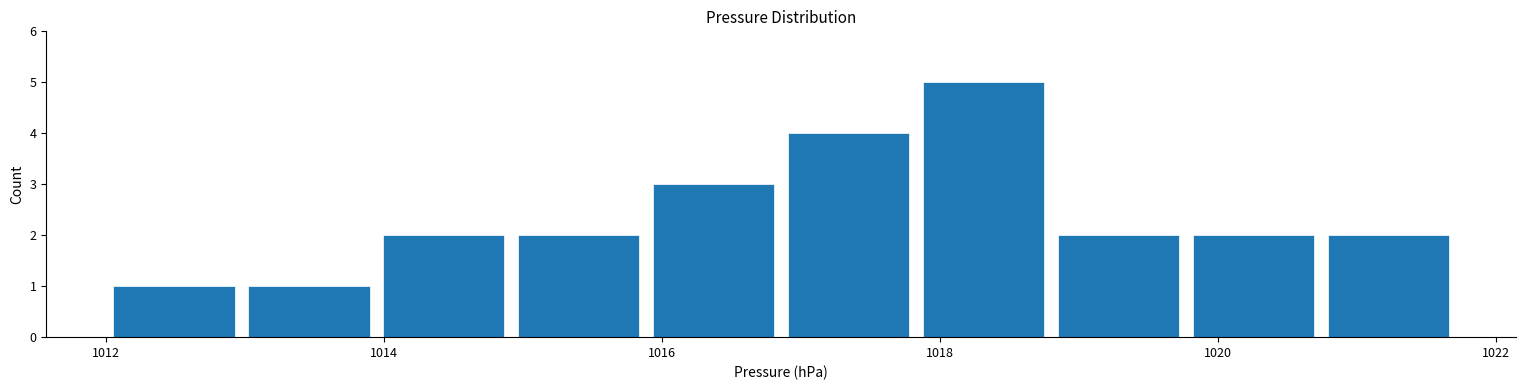

Reading left to right, transcribe this chart: for each bar, give the range it covers on the x-axis and its height. Neither the bar edges nor the heights are printed on the chart, so give them approximately, as read against the axes.

1012.0 to 1013.0: 1
1013.0 to 1014.0: 1
1014.0 to 1015.0: 2
1015.0 to 1015.8: 2
1015.8 to 1016.8: 3
1016.8 to 1017.8: 4
1017.8 to 1018.8: 5
1018.8 to 1019.8: 2
1019.8 to 1020.8: 2
1020.8 to 1021.8: 2